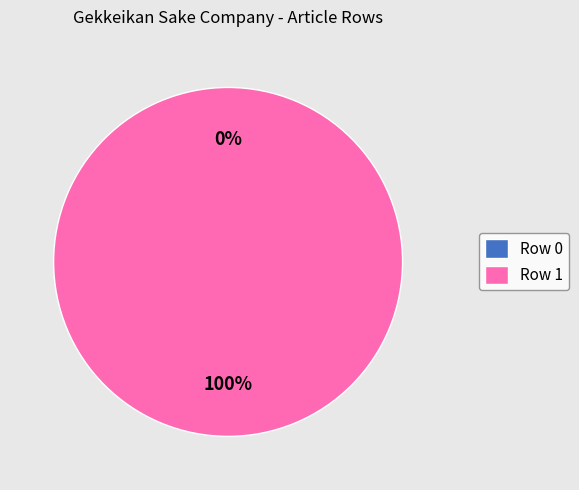

Which slice is the smallest?

Row 0